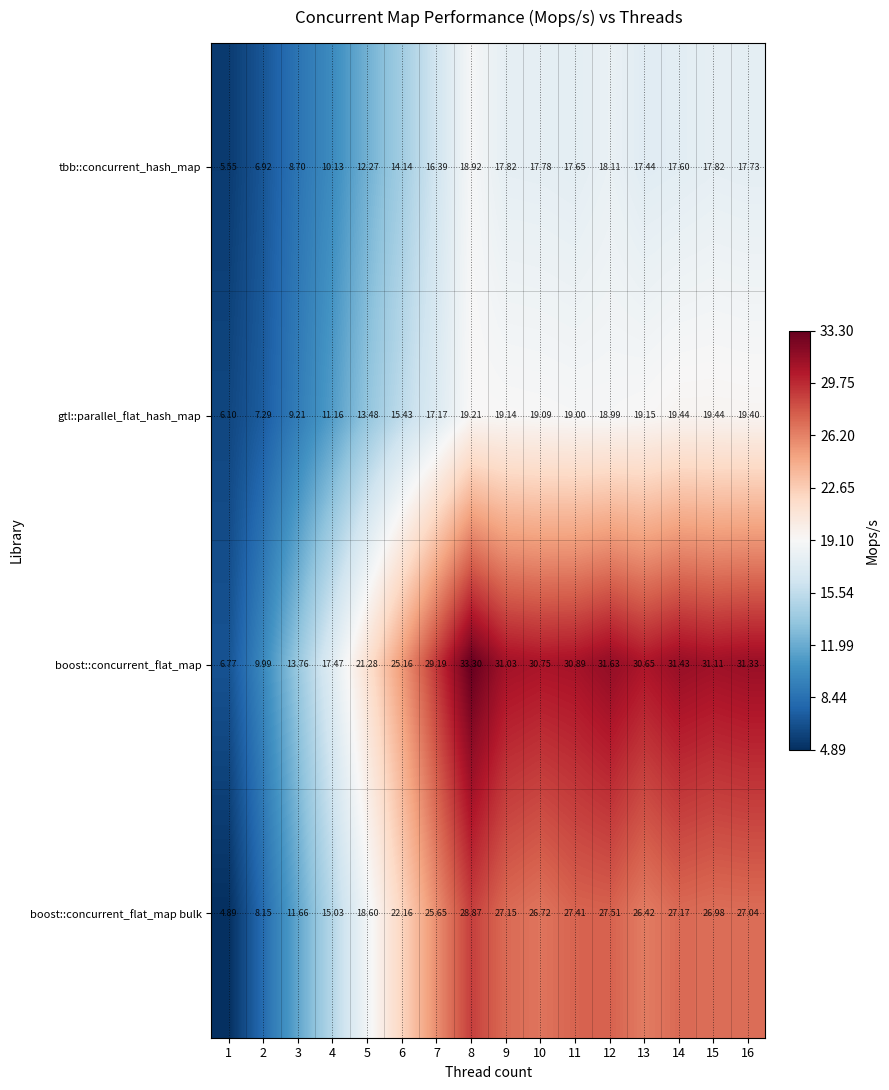

Rank the series at 6 from highest to lowest value.

boost::concurrent_flat_map, boost::concurrent_flat_map bulk, gtl::parallel_flat_hash_map, tbb::concurrent_hash_map